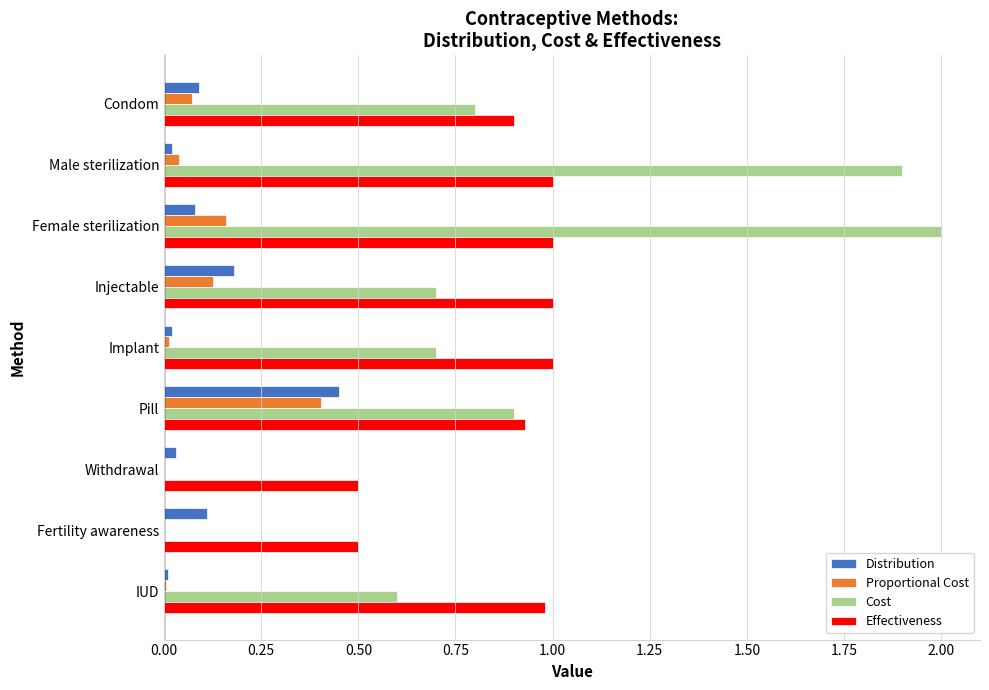

What is the sum of all Proportional Cost values?

0.8